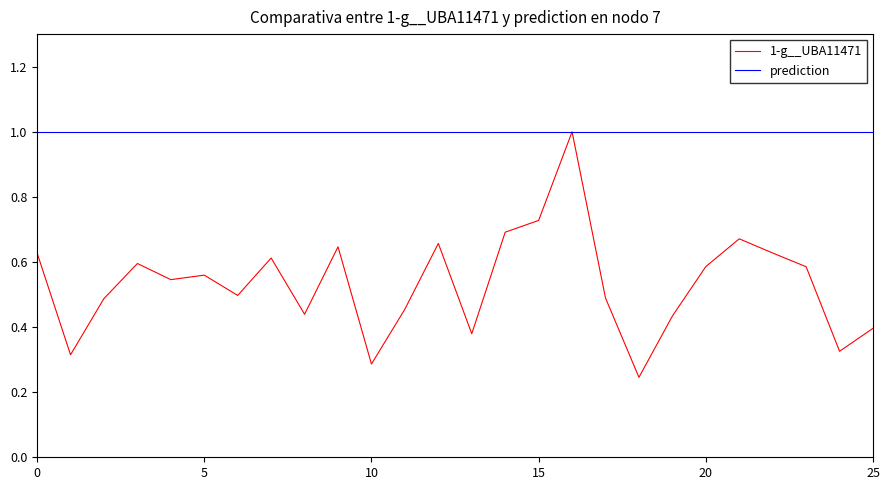

What is the lowest value of the prediction series?

1.0